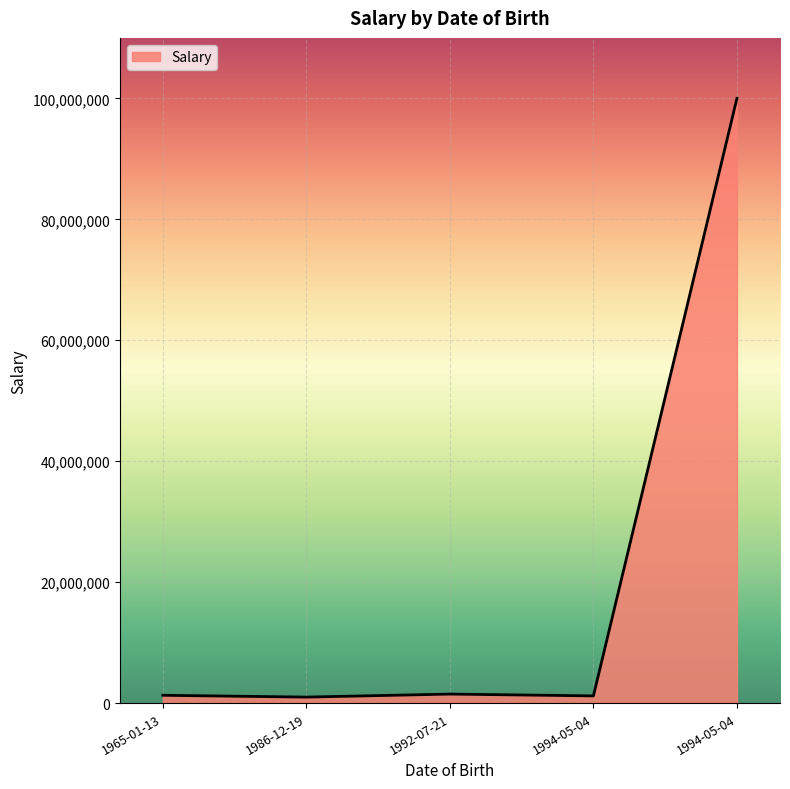

What is the change in value from 1986-12-19 to 1994-05-04?

+200000